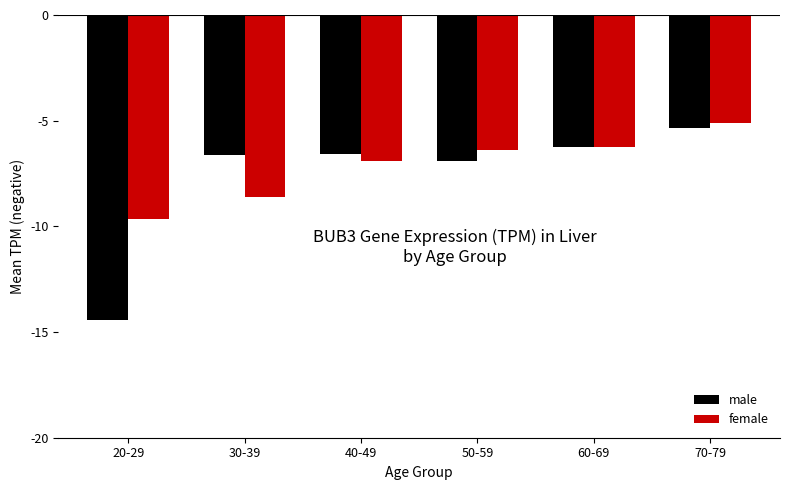

At which label does male first exceed -6?

70-79